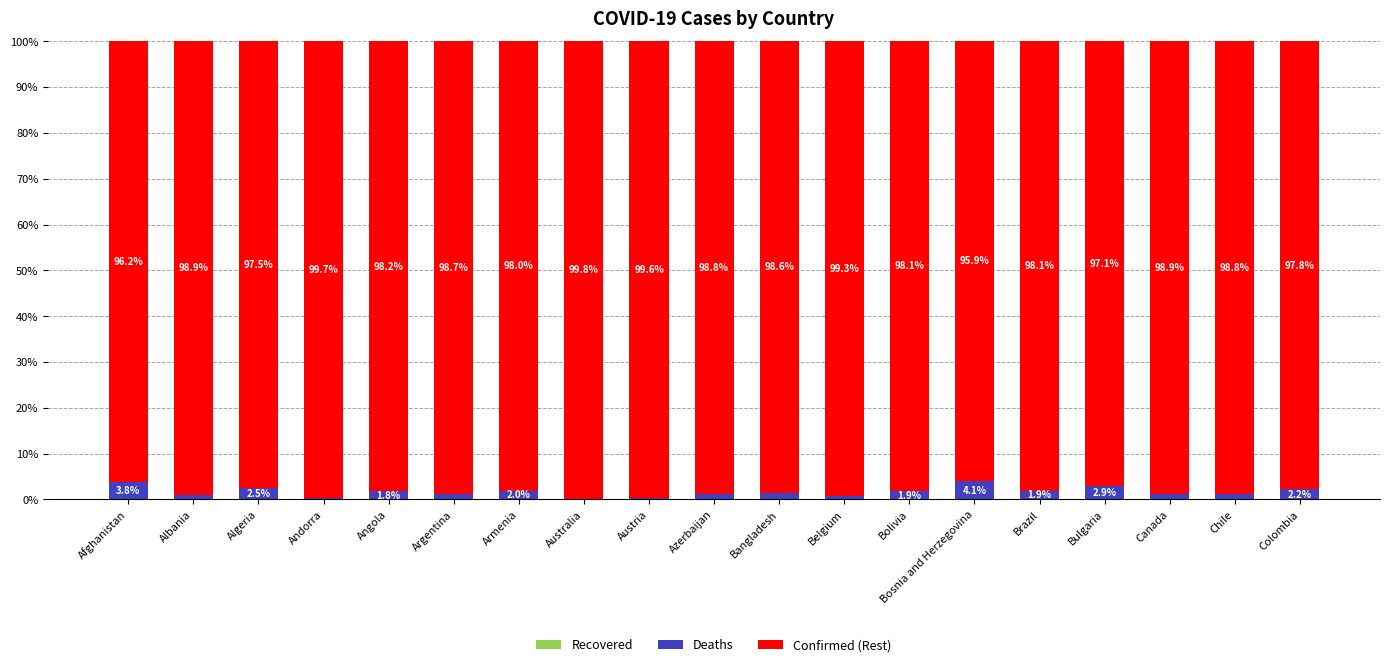

What is the total value across all series at Colombia?

100.0